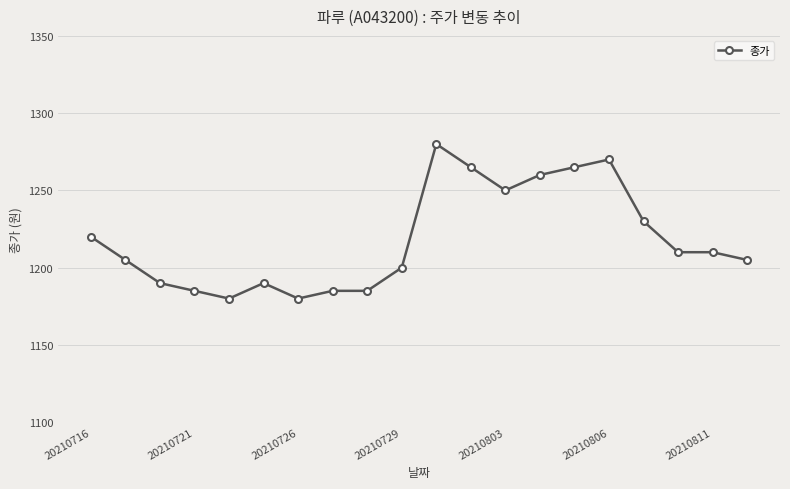

What is the greatest value displayed?

1280